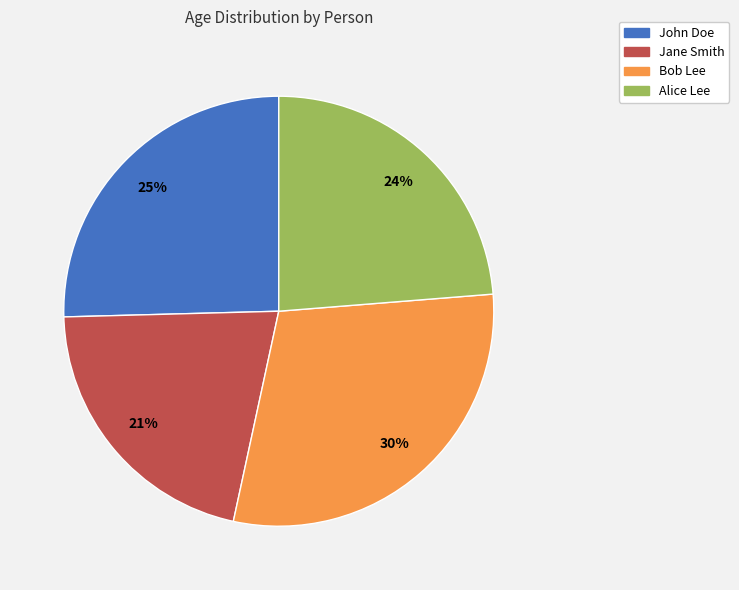

Is it true that John Doe is 15% of the pie?

False